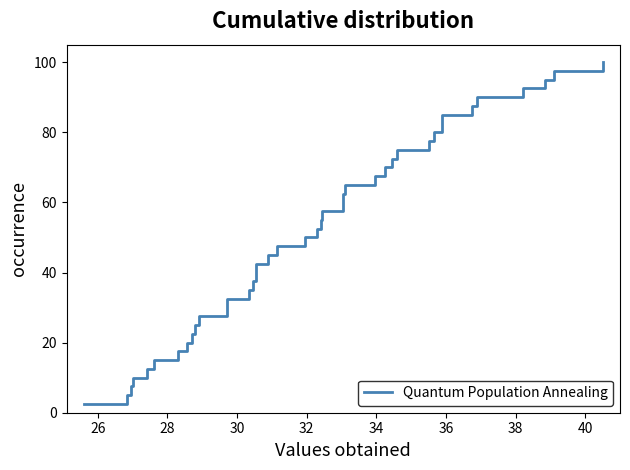

What is the difference between the maximum and minimum values?

97.5